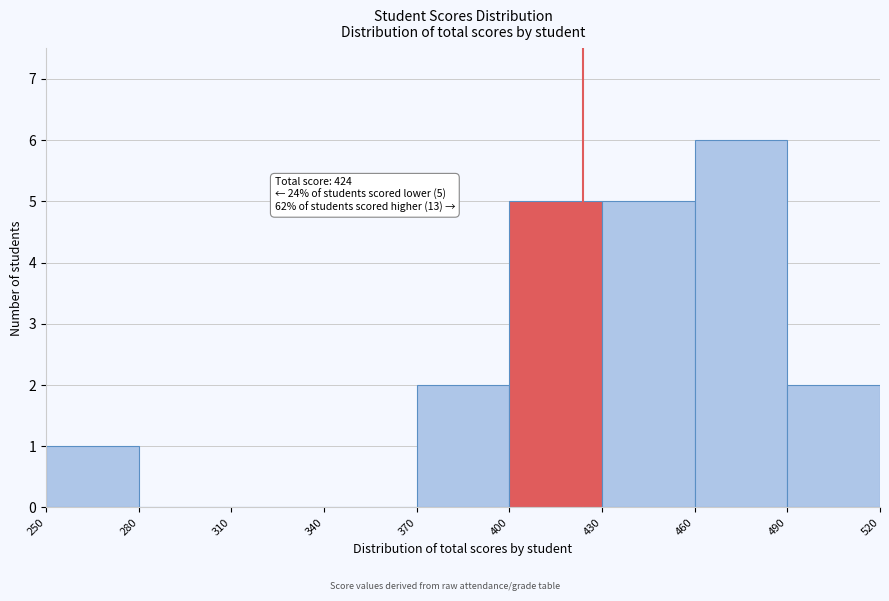

Over which range of the x-axis is the bar tallest?

460 to 490